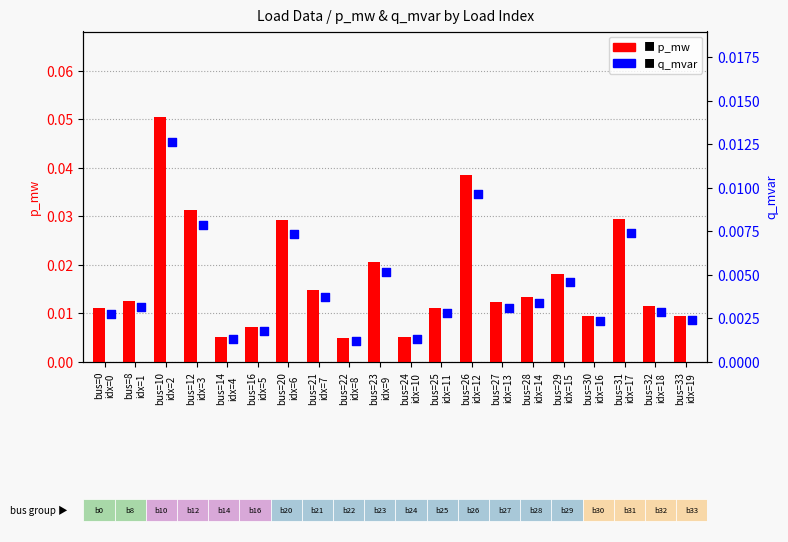

What are all the series names shown in the legend?

p_mw, q_mvar